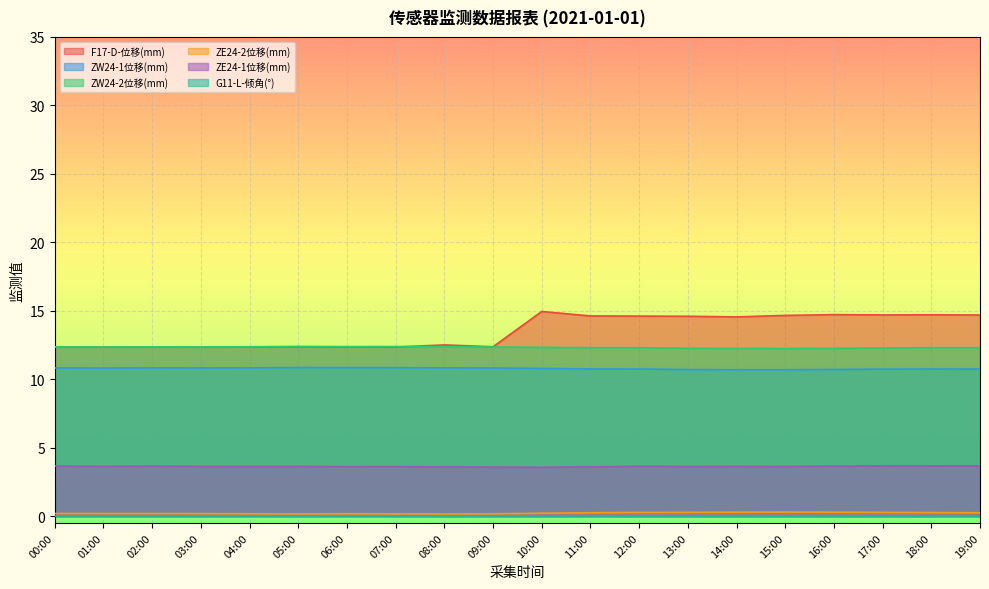

In ZE24-1位移(mm), how many points are lower than both neighbors (excluding endpoints)?

6